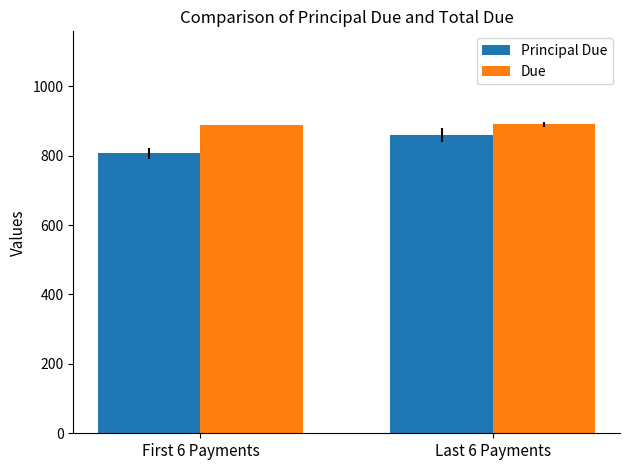

Which series changed the most between First 6 Payments and Last 6 Payments?

Principal Due